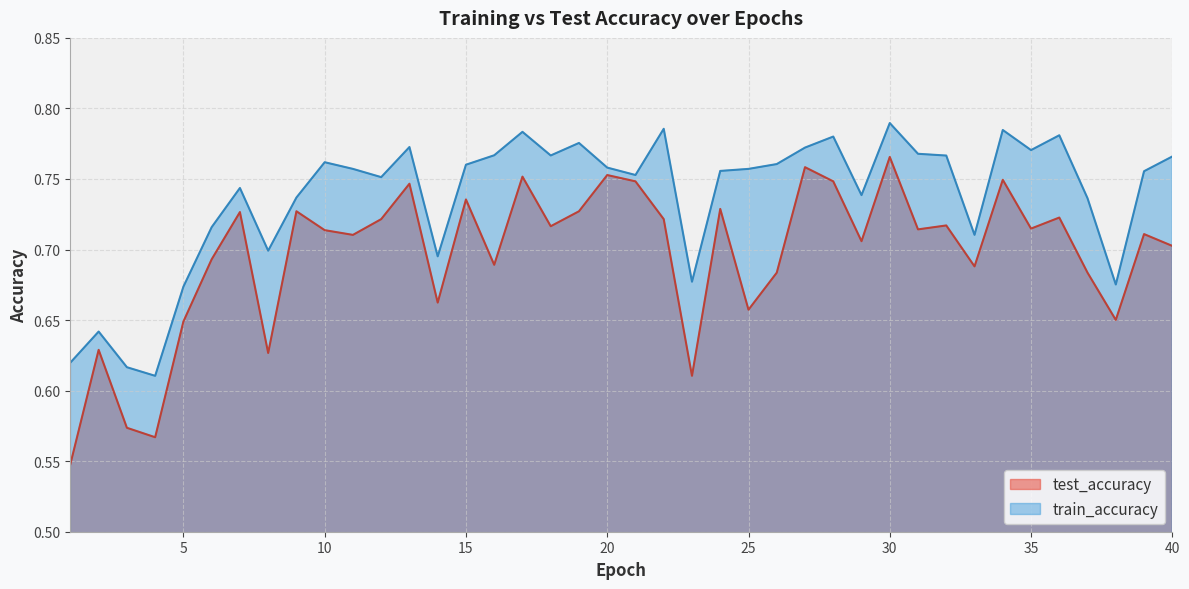

List the series in order of their overall mean, highest first.

train_accuracy, test_accuracy